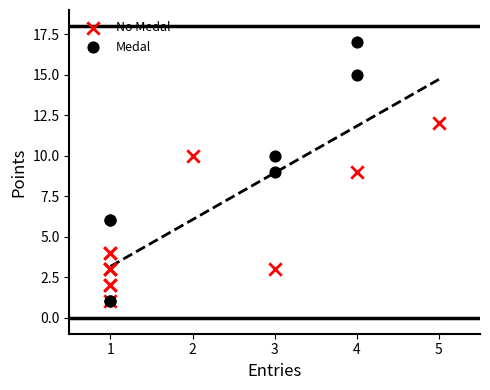

Which series has the widest spread of Y values?

Medal